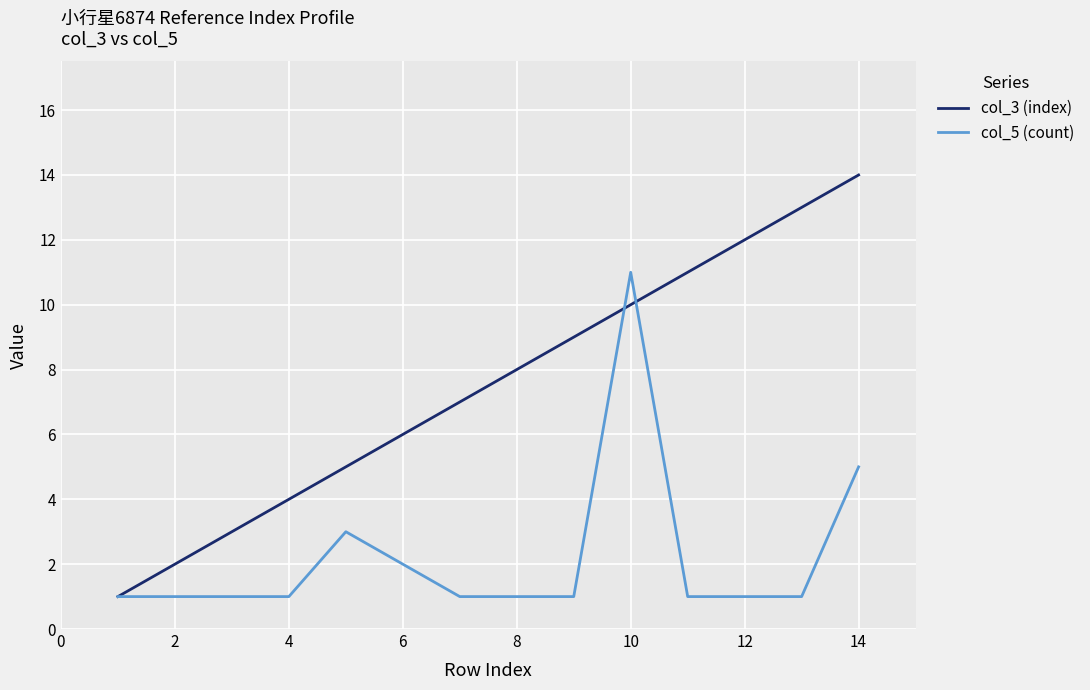

Rank the series by their maximum value, from highest to lowest.

col_3 (index), col_5 (count)